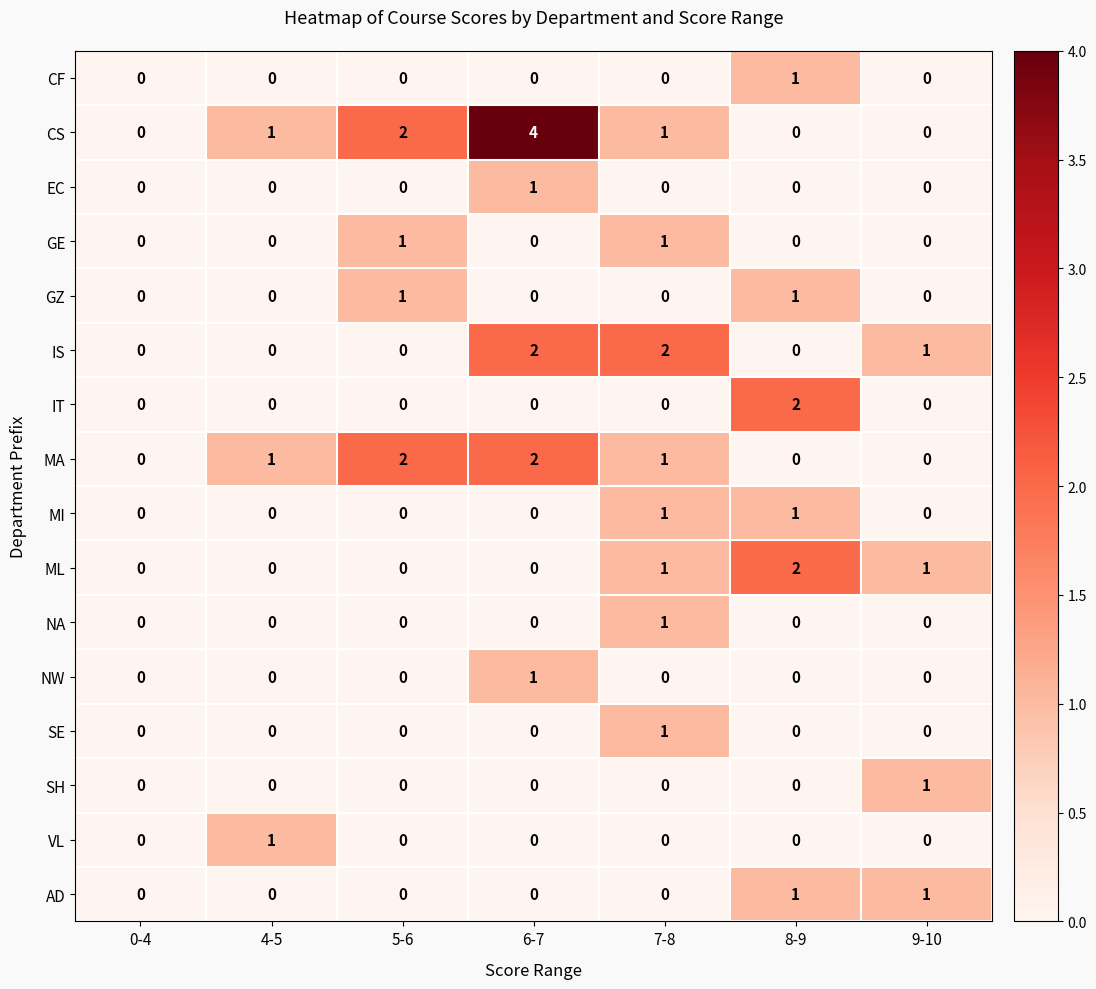

Which series has the largest total across all categories?

CS